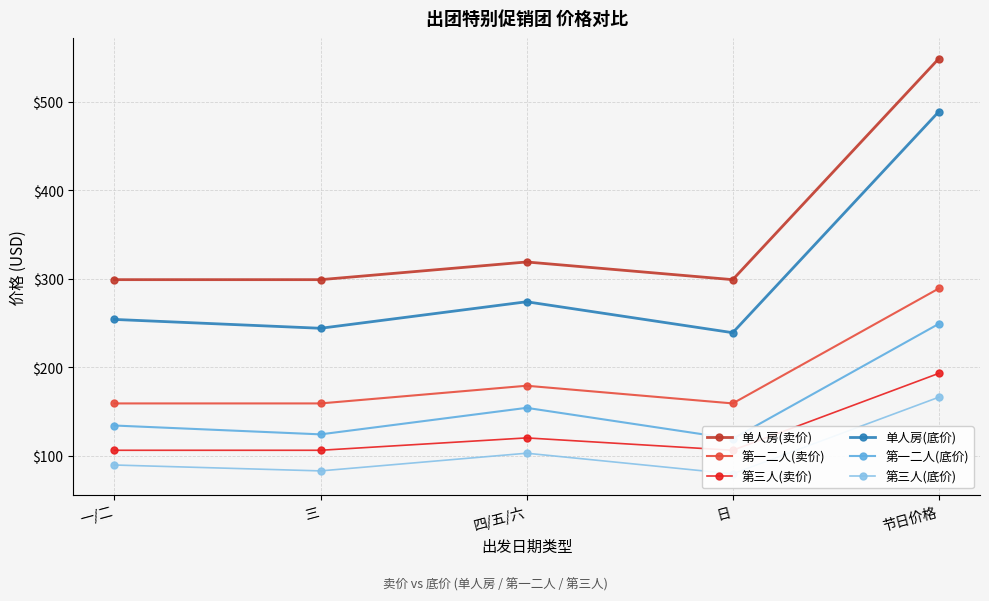

Reading left to right, extract all data points from this chart.

单人房(卖价): 一/二=299.0	三=299.0	四/五/六=319.0	日=299.0	节日价格=549.0
第一二人(卖价): 一/二=159.0	三=159.0	四/五/六=179.0	日=159.0	节日价格=289.0
第三人(卖价): 一/二=106.0	三=106.0	四/五/六=120.0	日=106.0	节日价格=193.0
单人房(底价): 一/二=254.0	三=244.0	四/五/六=274.0	日=239.0	节日价格=489.0
第一二人(底价): 一/二=134.0	三=124.0	四/五/六=154.0	日=119.0	节日价格=249.0
第三人(底价): 一/二=89.3	三=82.7	四/五/六=102.7	日=79.3	节日价格=166.0